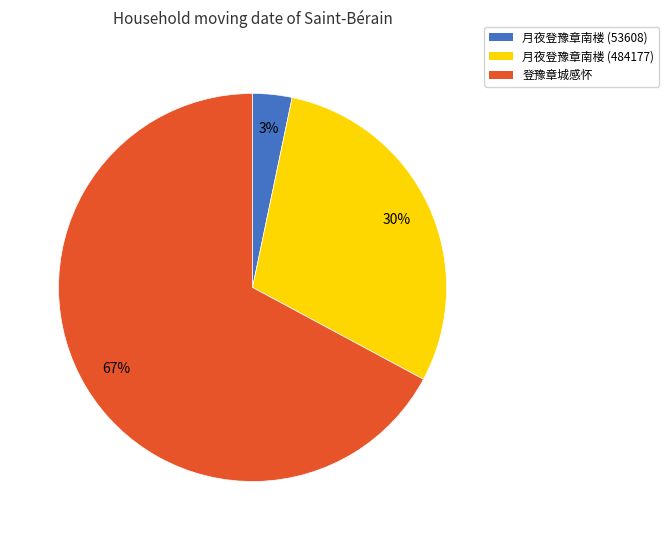

Is there a majority slice in this chart?

Yes